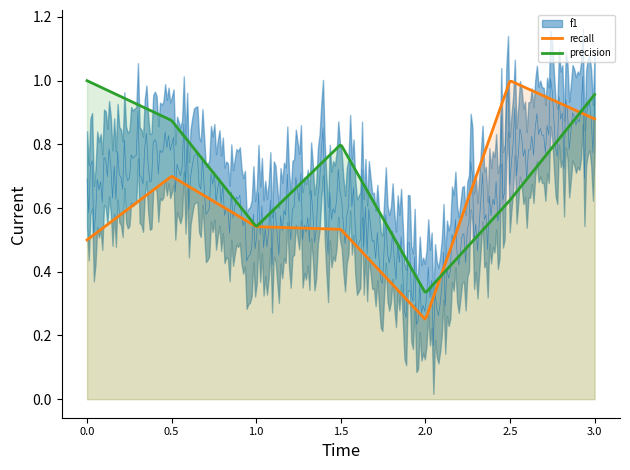

Which series has the largest total across all categories?

precision